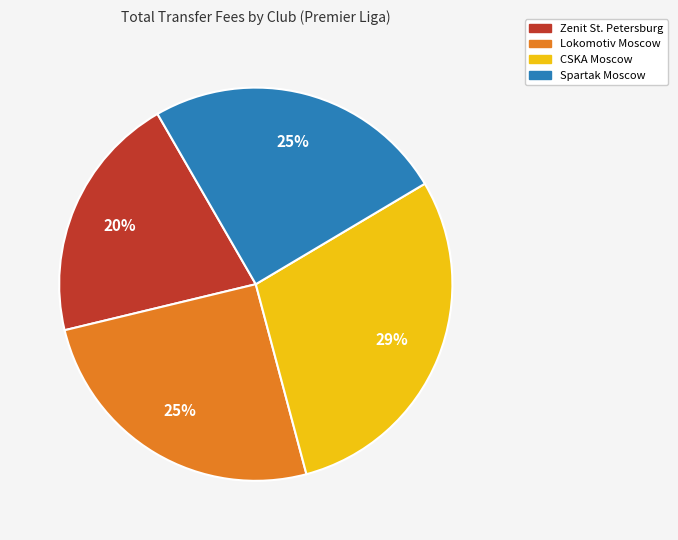

How many segments does this pie chart have?

4